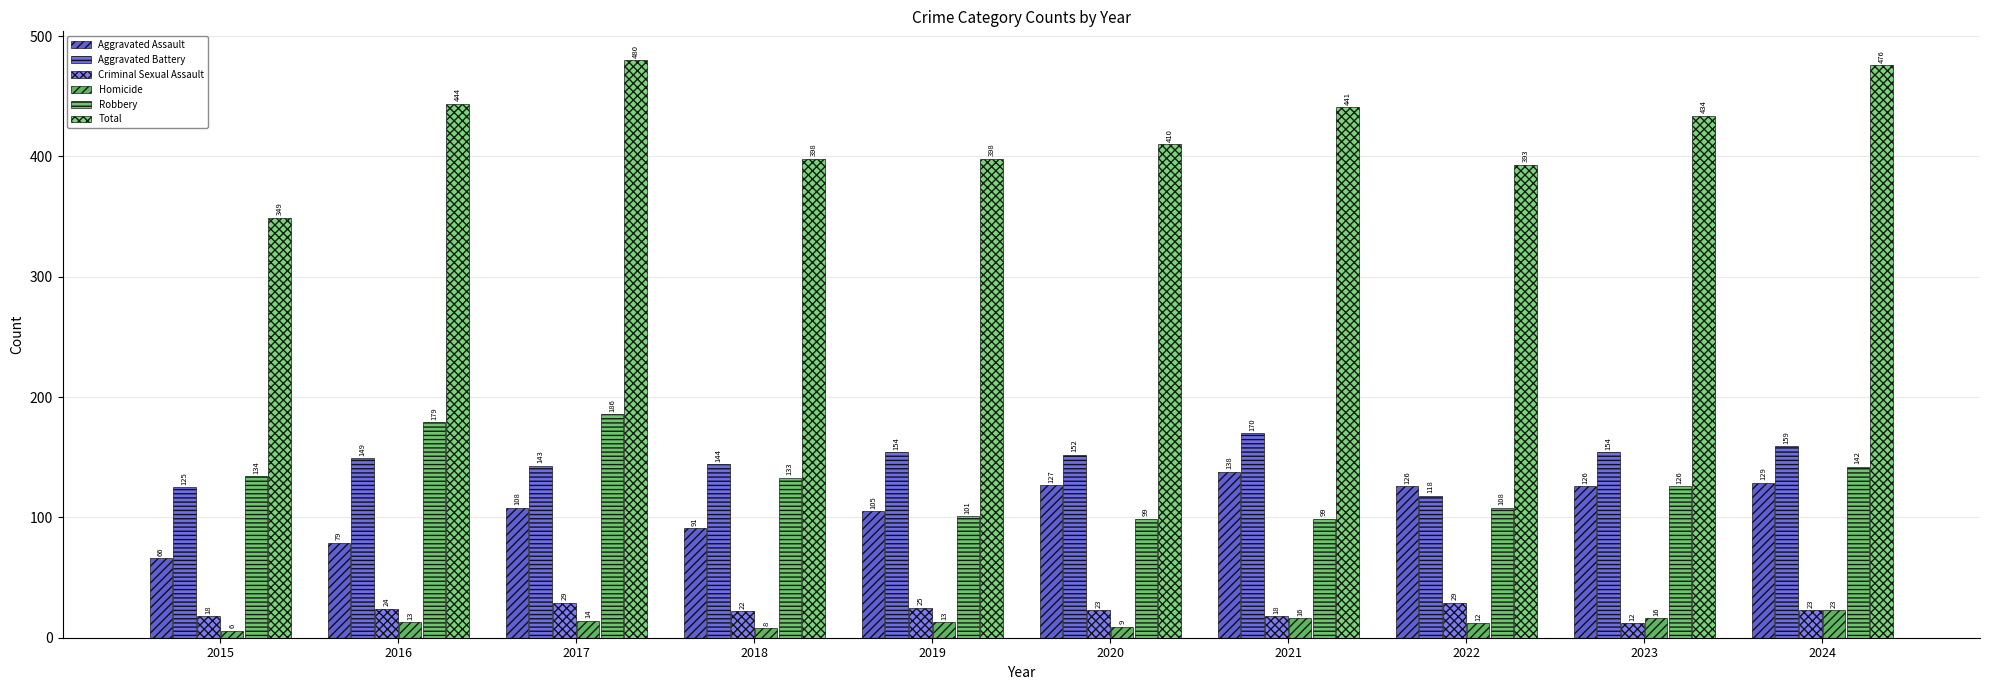

Which label corresponds to the largest value in the chart?

2017